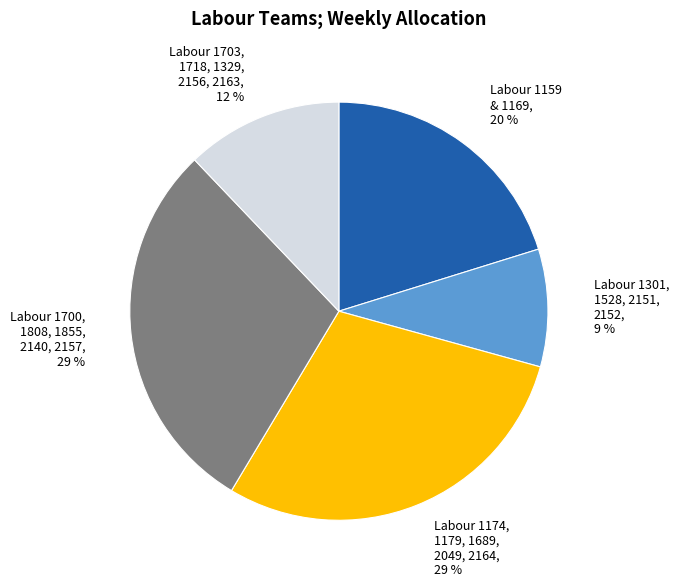

Which category has the smallest portion of the pie?

Labour 1301, 1528, 2151, 2152, 9 %